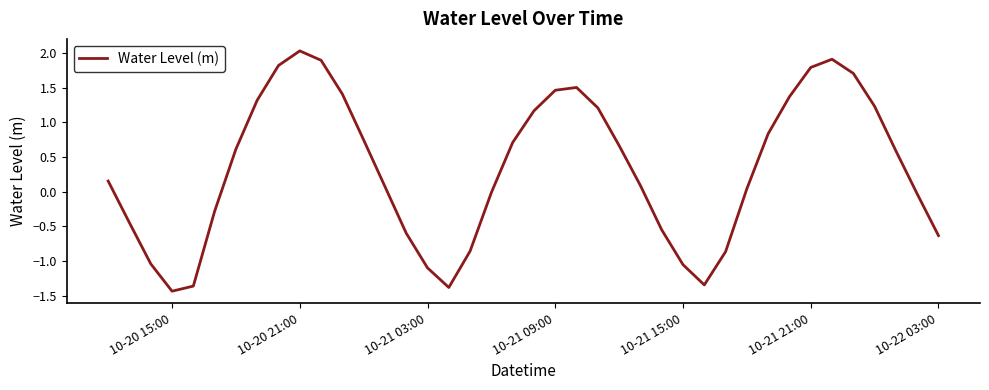

What is the difference between the maximum and minimum values?

3.5